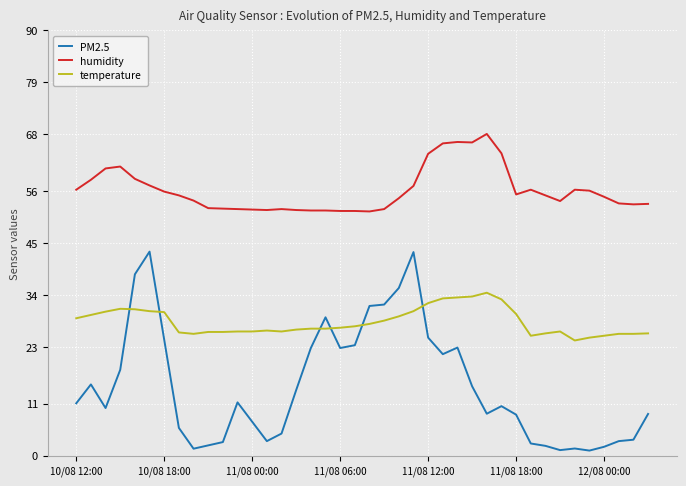

What is the difference between the maximum and minimum values in the PM2.5 series?

42.1